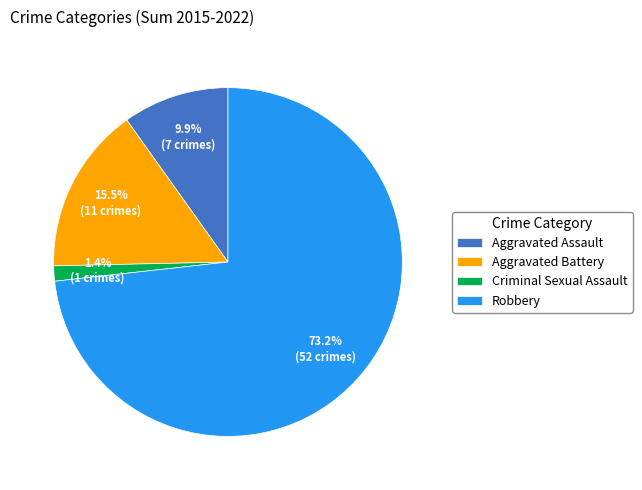

Is the sum of Aggravated Assault and Aggravated Battery greater than half?

No